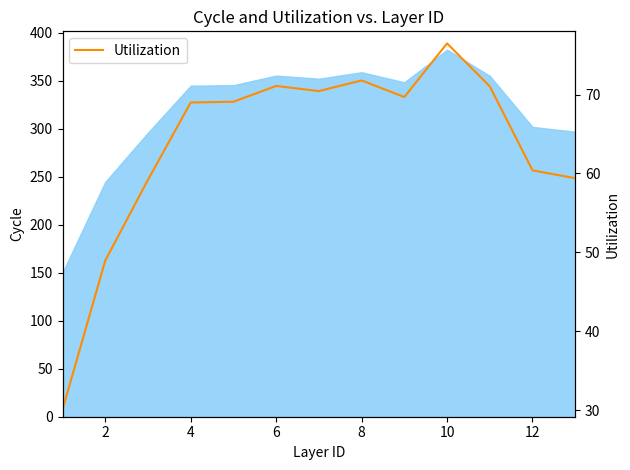

Where is the data nearest to the value 53?

2